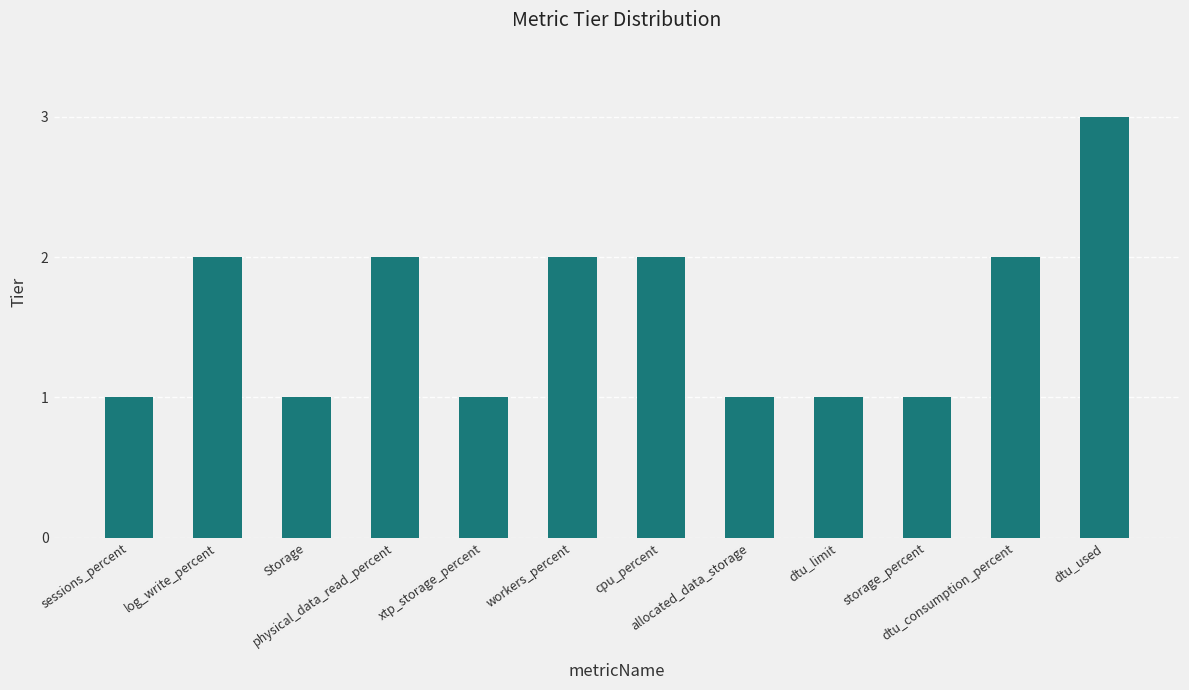

What is the smallest value displayed?

1